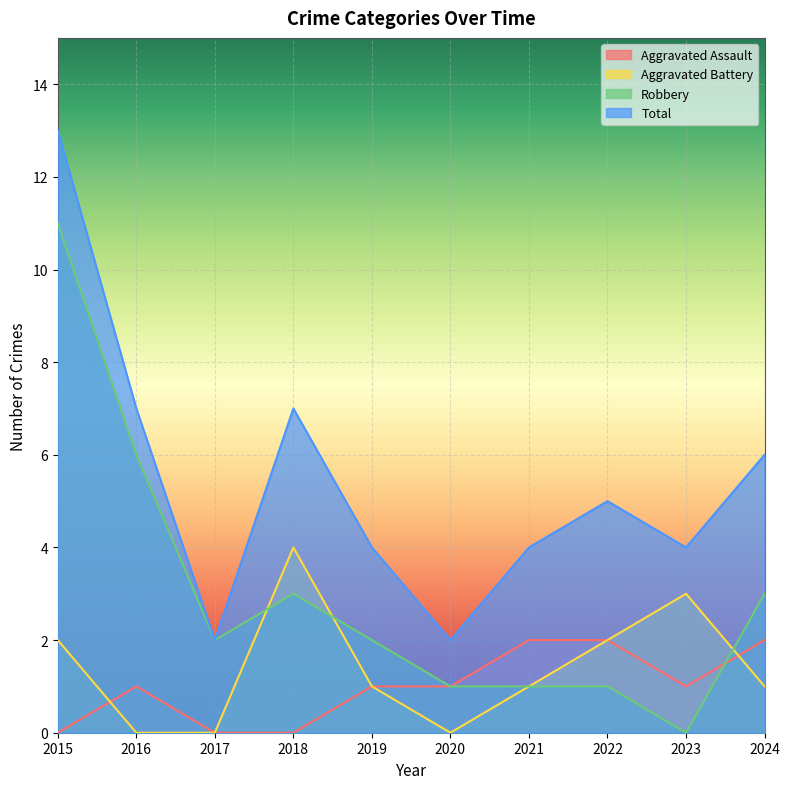

Between 2021 and 2016, which is larger?

2021